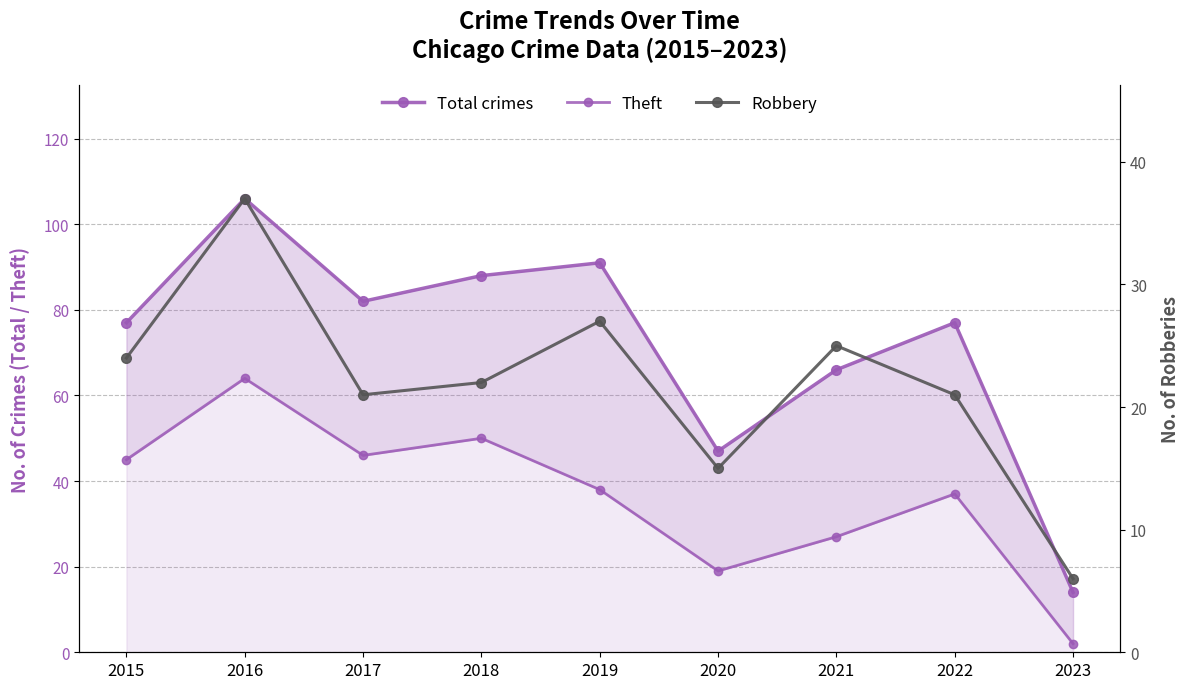

Where does the Theft series first go above 38?

2015